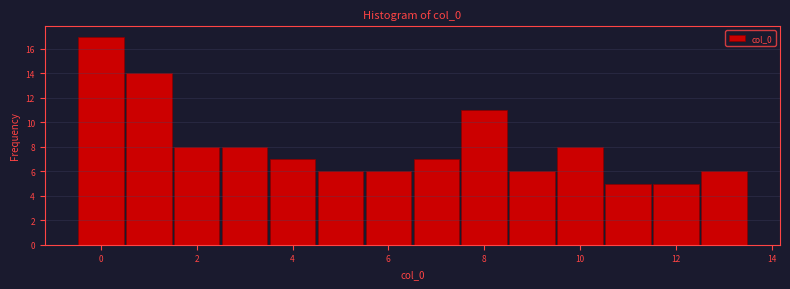

Reading left to right, transcribe this chart: for each bar, give the range it covers on the x-axis and its height. Neither the bar edges nor the heights are printed on the chart, so give them approximately, as read against the axes.

-0.5 to 0.5: 17
0.5 to 1.5: 14
1.5 to 2.5: 8
2.5 to 3.5: 8
3.5 to 4.5: 7
4.5 to 5.5: 6
5.5 to 6.5: 6
6.5 to 7.5: 7
7.5 to 8.5: 11
8.5 to 9.5: 6
9.5 to 10.5: 8
10.5 to 11.5: 5
11.5 to 12.5: 5
12.5 to 13.5: 6